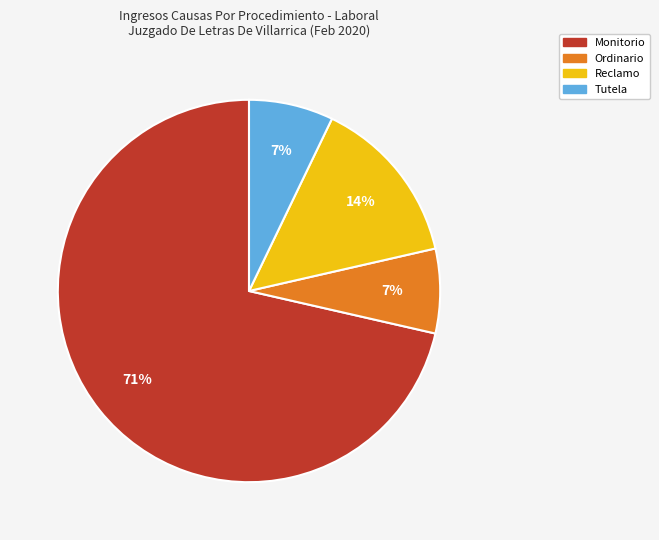

Count the number of slices in the pie.

4